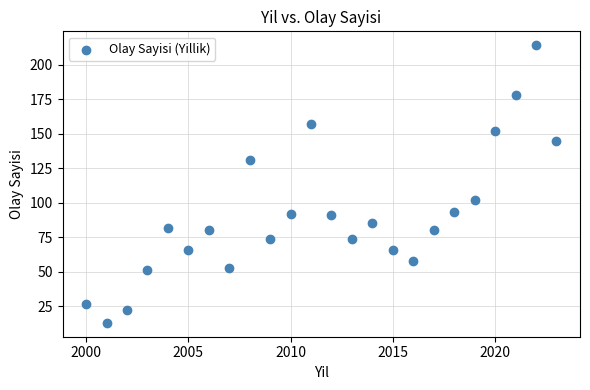

What Y value in the scatter plot is closest to 113?

102